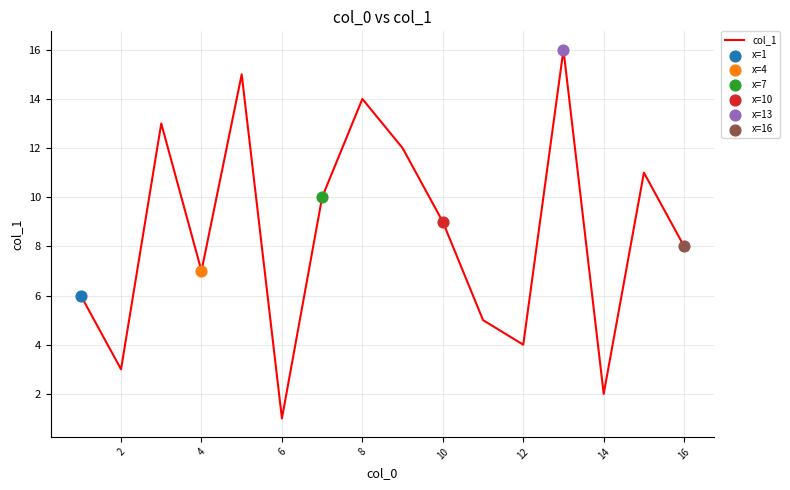

What is the difference between the maximum and minimum values?

15